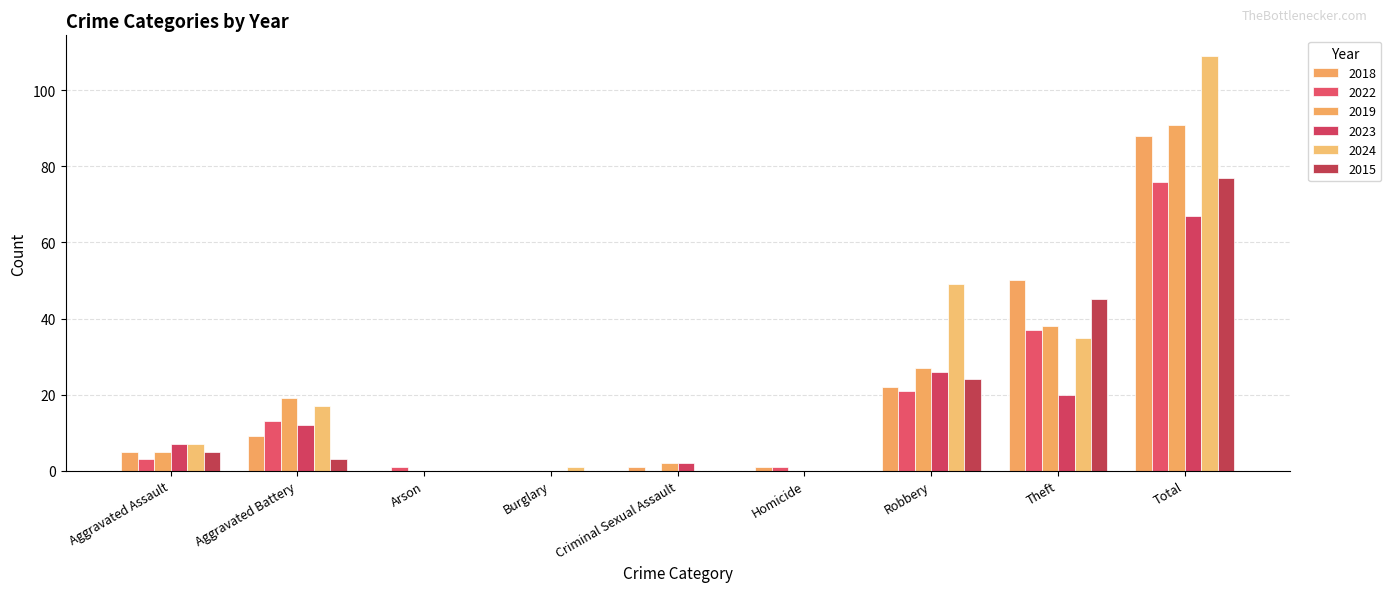

How many series are shown in this chart?

6